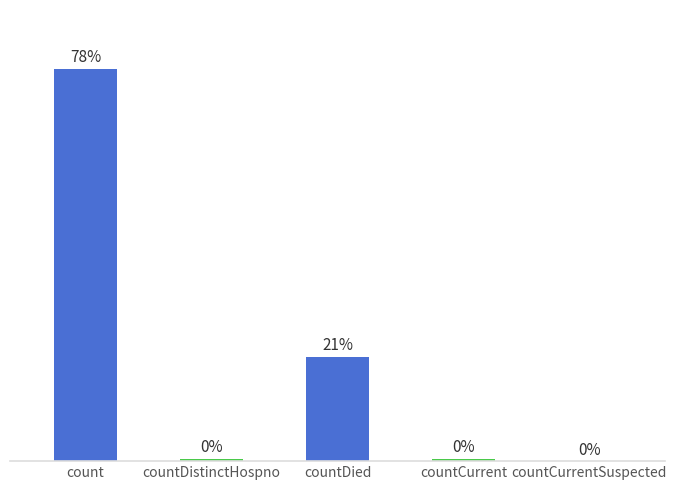

Where does the data first go above 6?

count